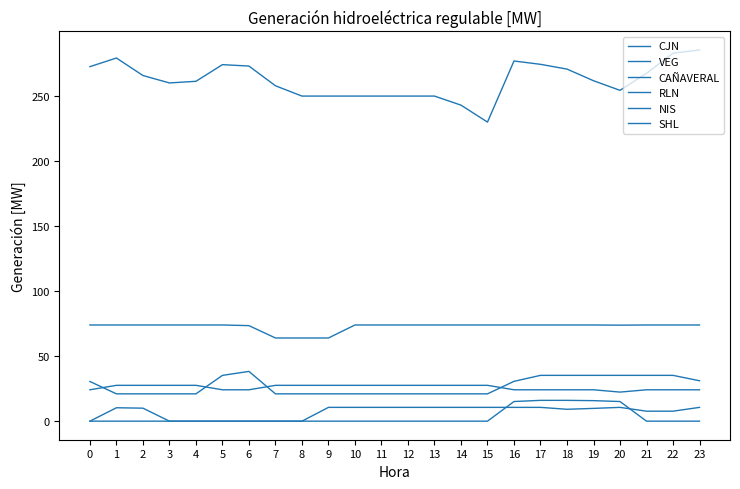

How many lines are shown in the chart?

6